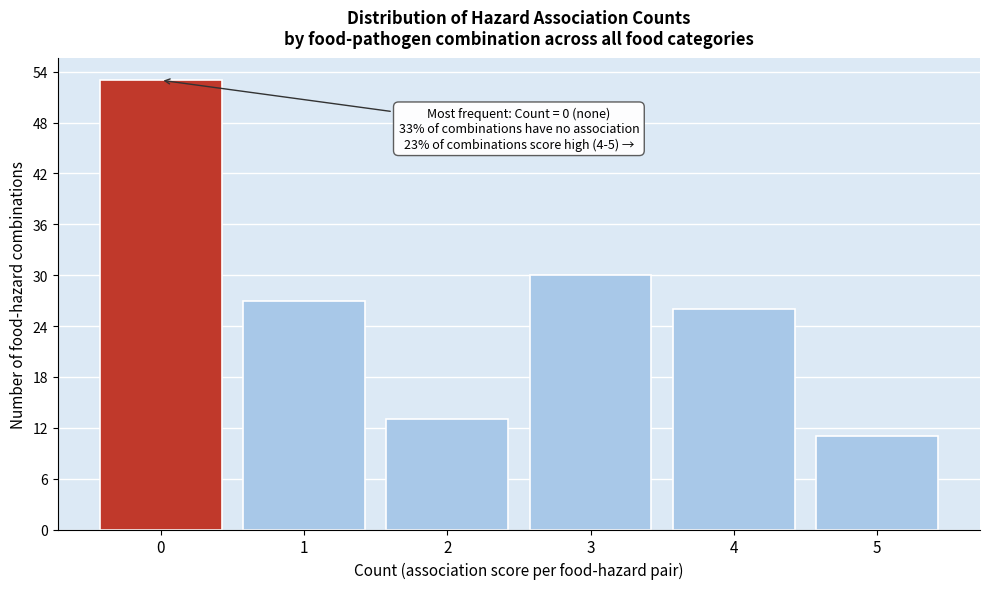

Reading left to right, list all the values displayed in this chart.

0=53	1=27	2=13	3=30	4=26	5=11